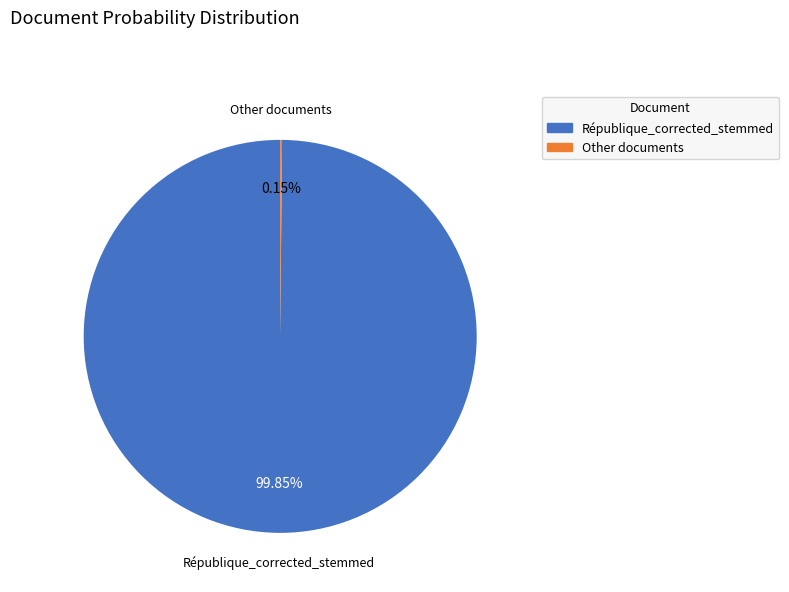

Which slice is the largest?

République_corrected_stemmed